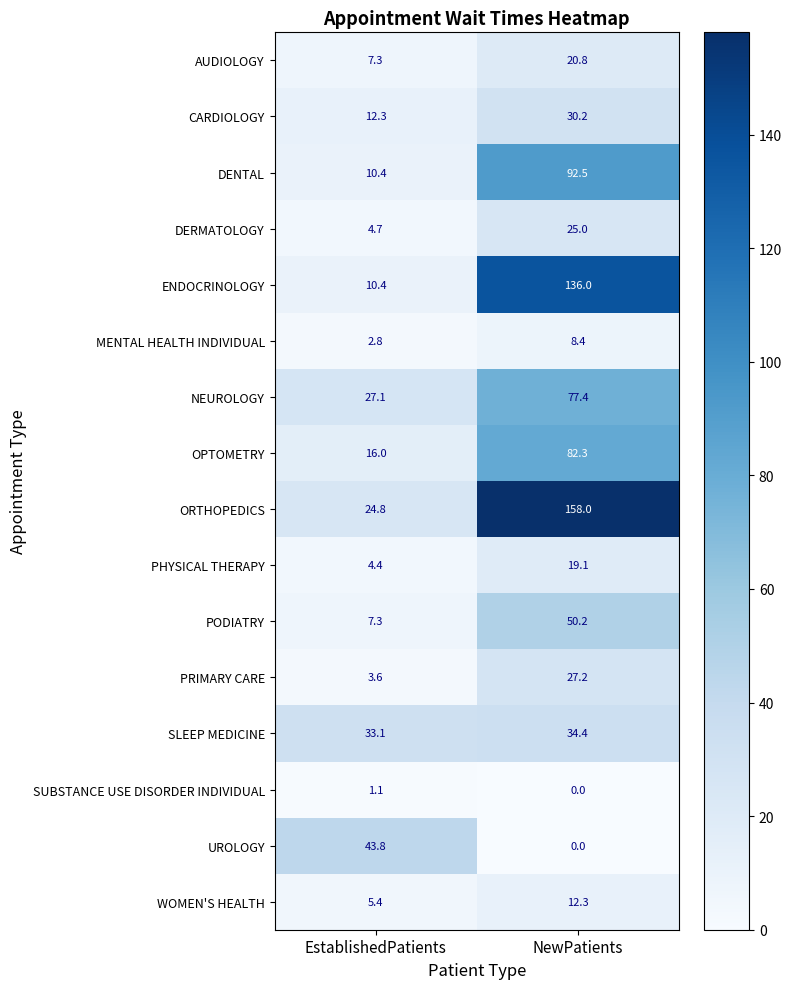

What is the sum of all SUBSTANCE USE DISORDER INDIVIDUAL values?

1.1